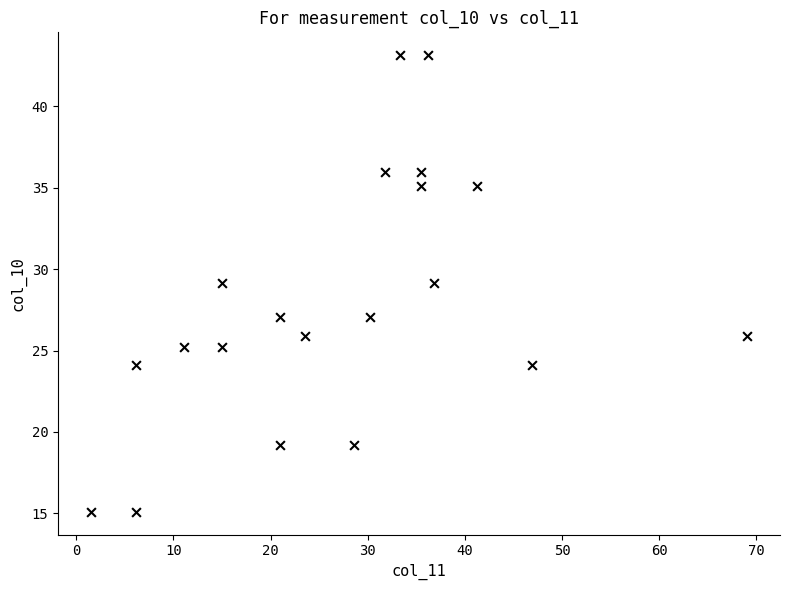

What is the range of Y values (max minus min)?

28.0